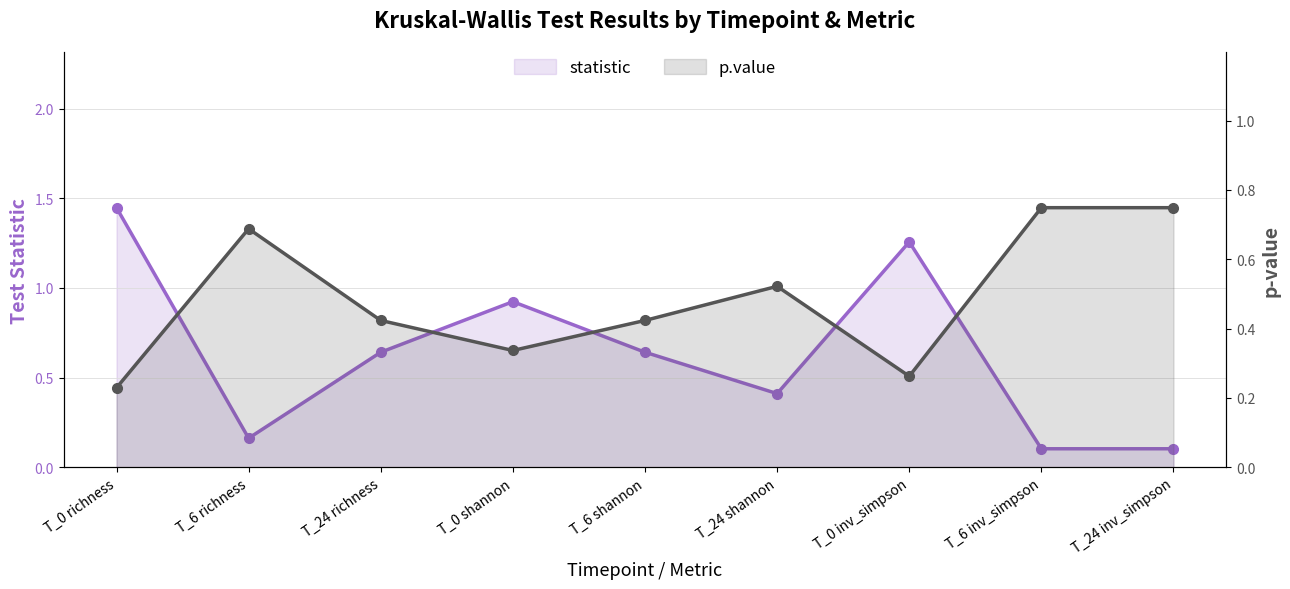

What is the sum of the p.value values at T_0 inv_simpson and T_24 inv_simpson?

1.0